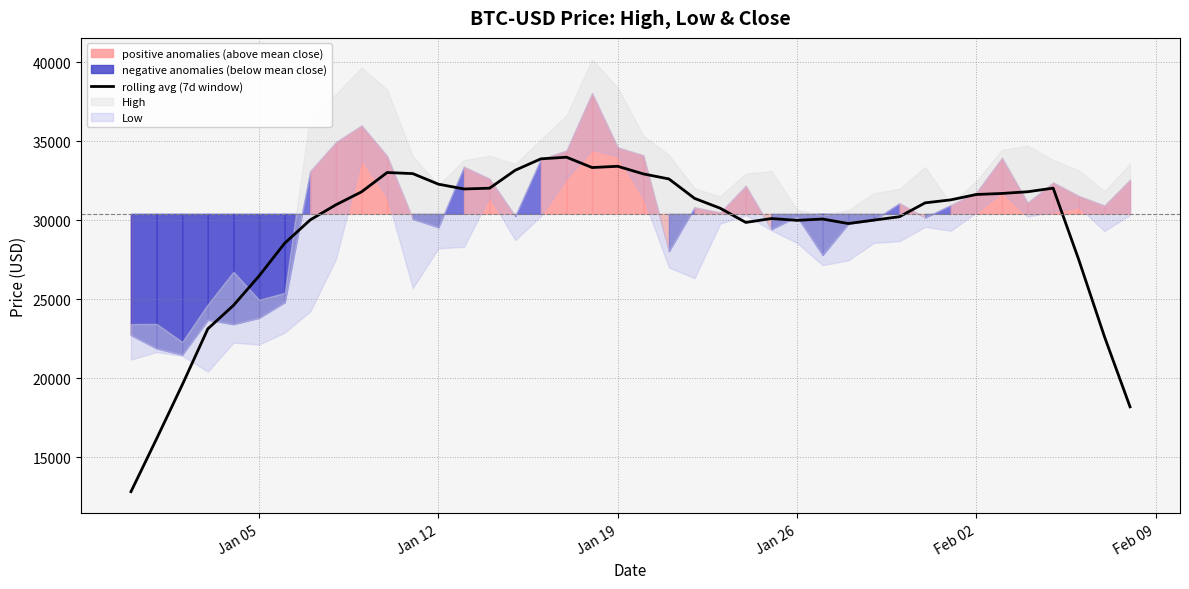

What is the minimum value for rolling avg (7d window)?

12836.2